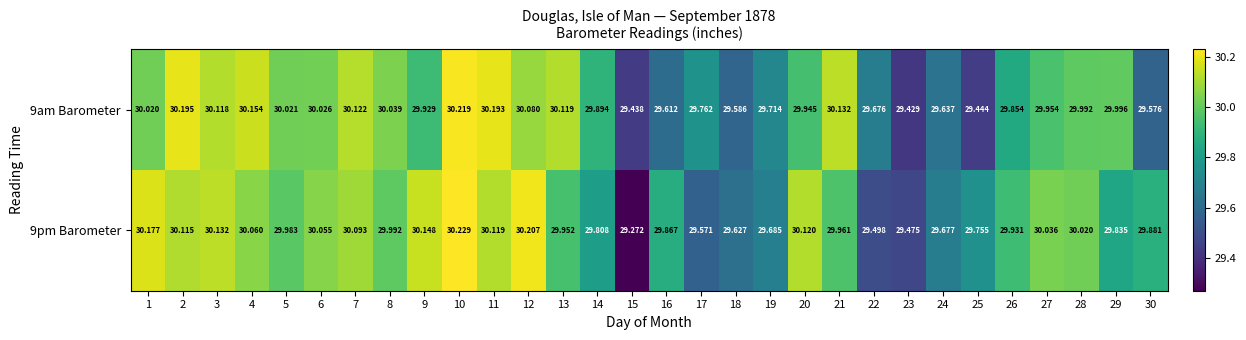

Is the value of 9pm Barometer at 18 greater than the value of 9am Barometer at 23?

Yes